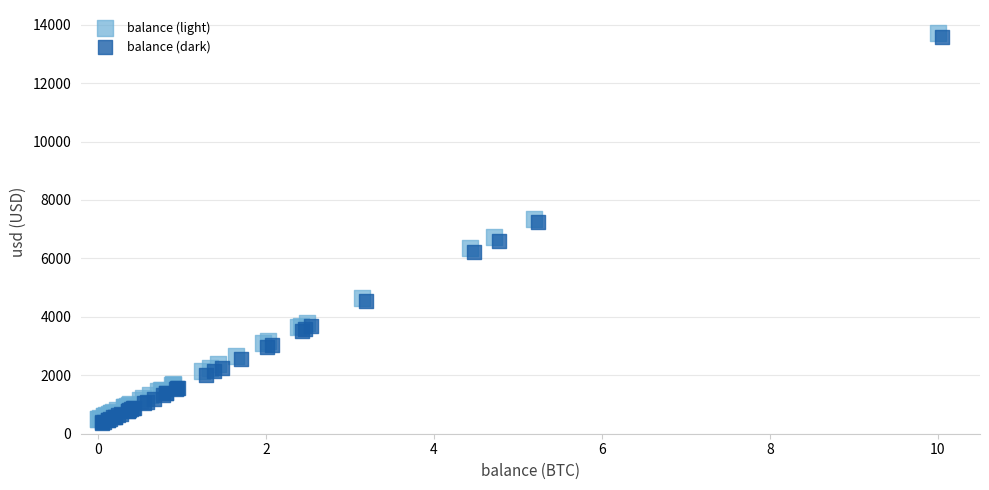

Which series contains the lowest Y value?

balance (dark)